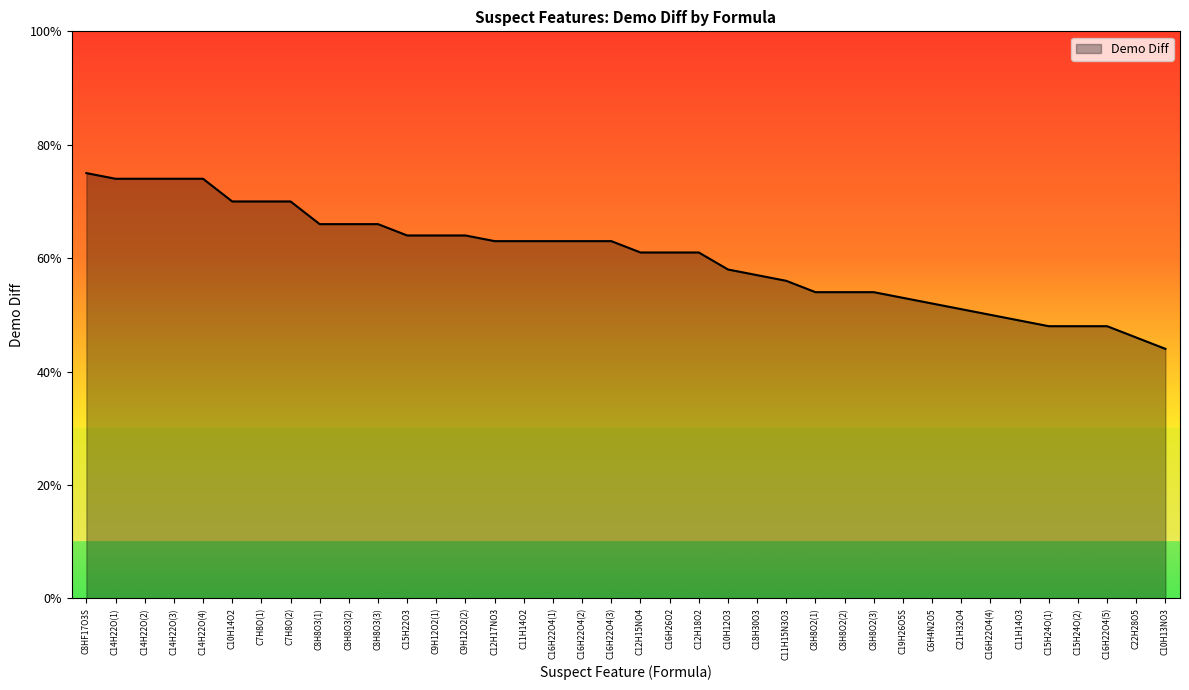

Which label corresponds to the smallest value in the chart?

C10H13NO3